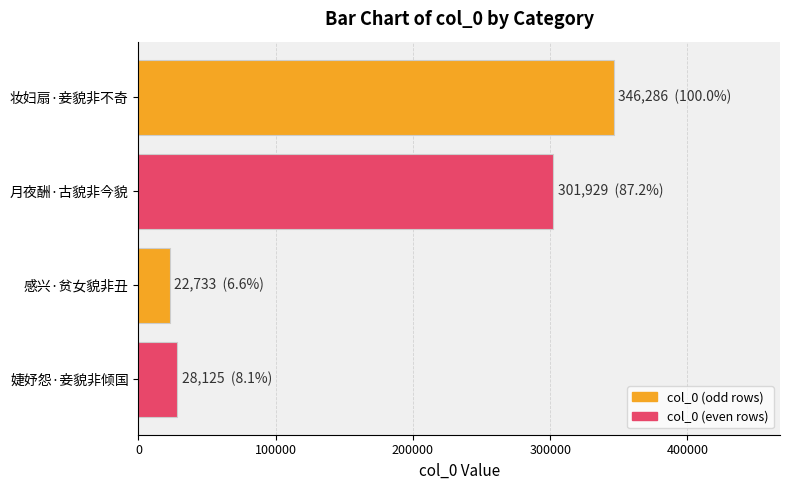

The chart shows a value of 544556 at 妆妇扇·妾貌非不奇. True or false?

False